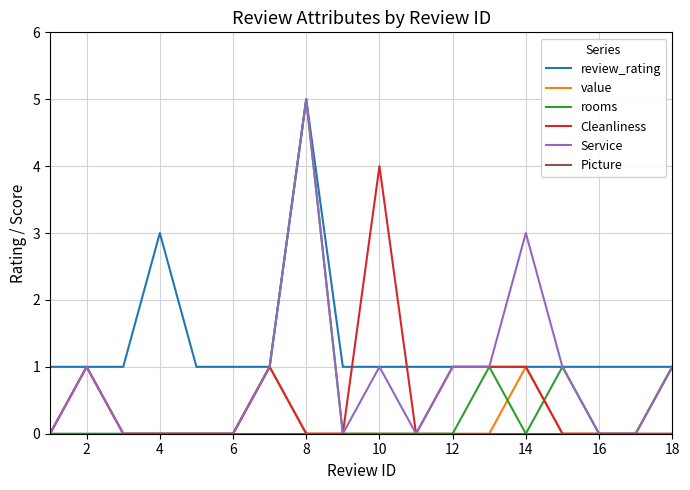

What is the greatest value displayed?

5